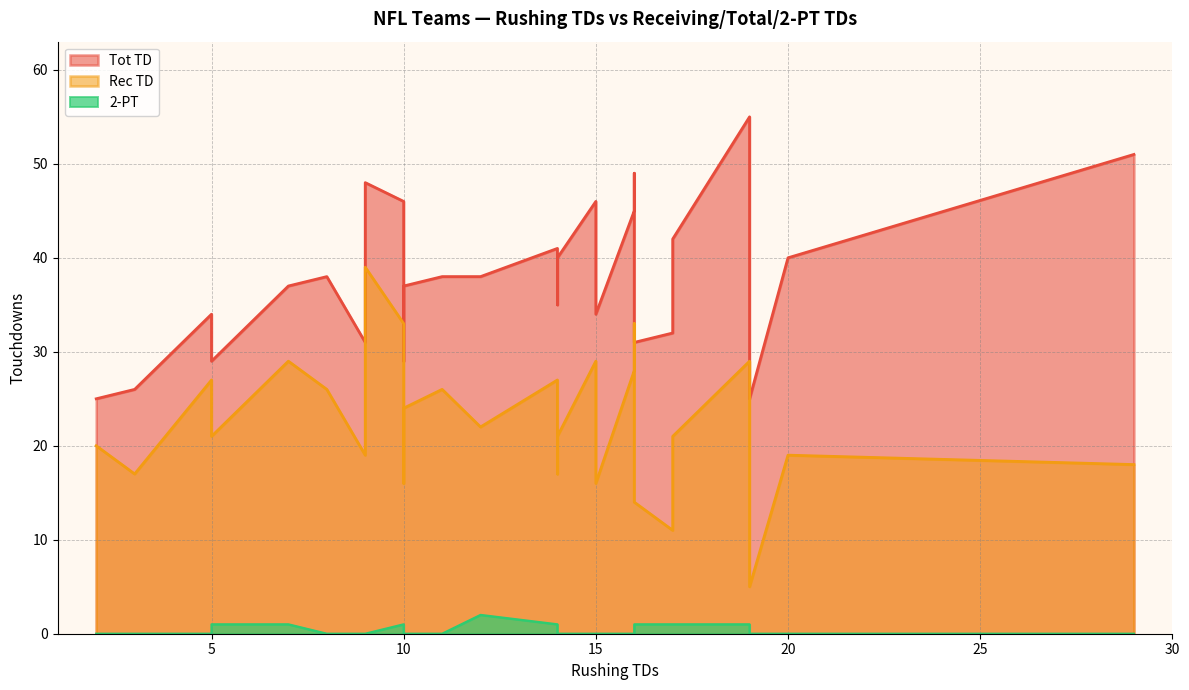

Which series has the largest range (max minus min)?

Rec TD